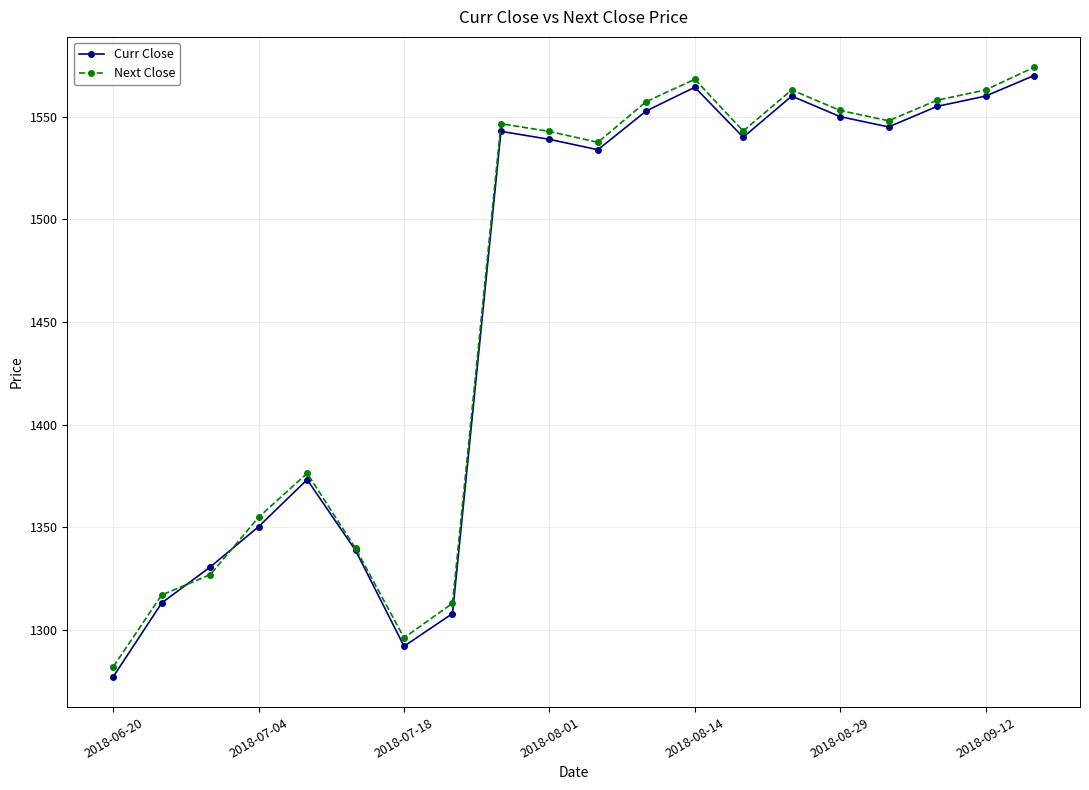

What is the value of the Curr Close point at the 8th from the left?

1308.1